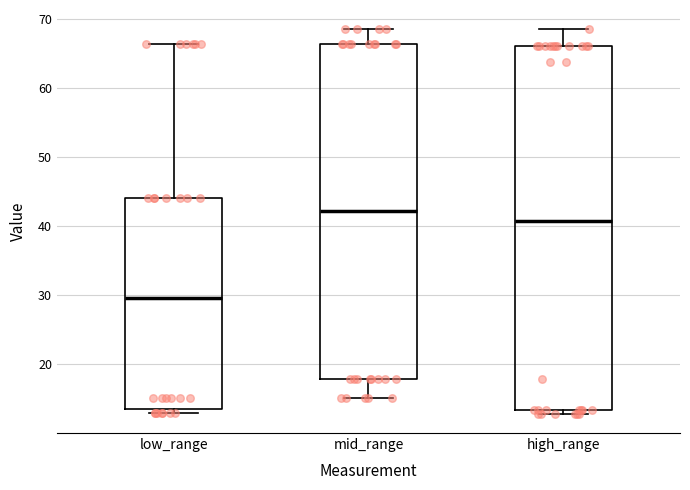

Which box has the highest median line?

mid_range